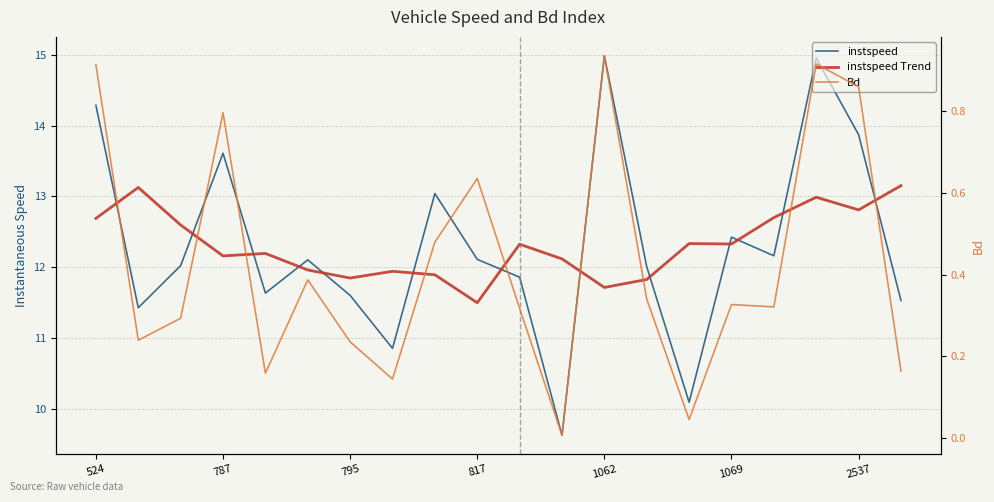

What is the label of the 3rd point from the right?

17